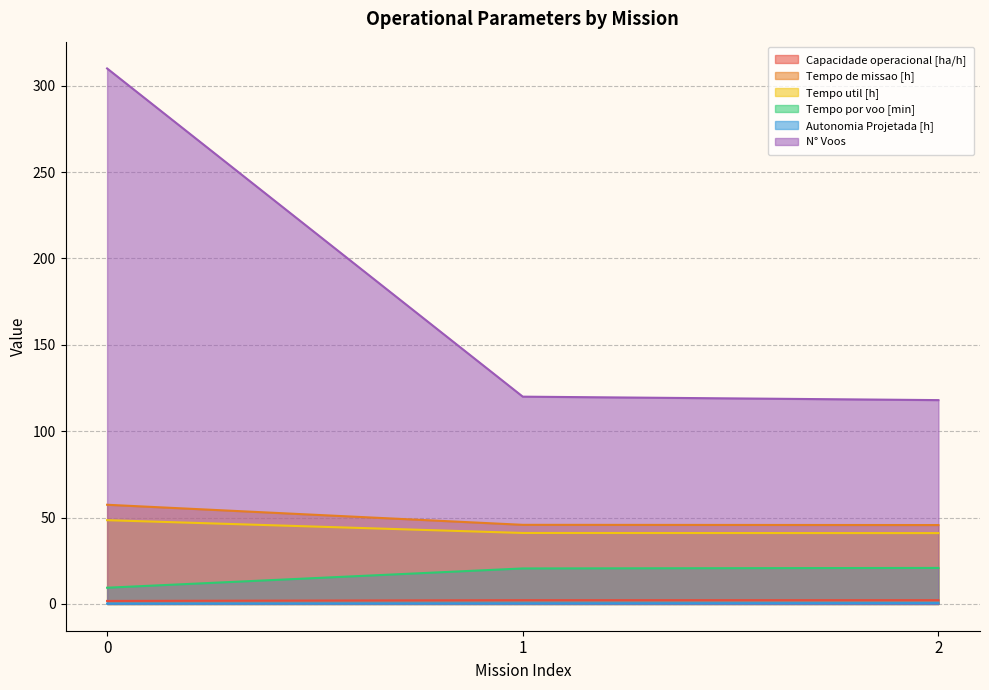

Count the Capacidade operacional [ha/h] values in the range 1 to 2.

1